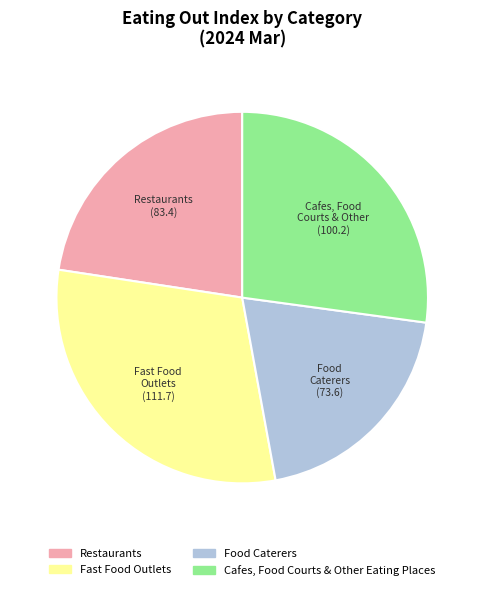

Does any single category account for the majority?

No